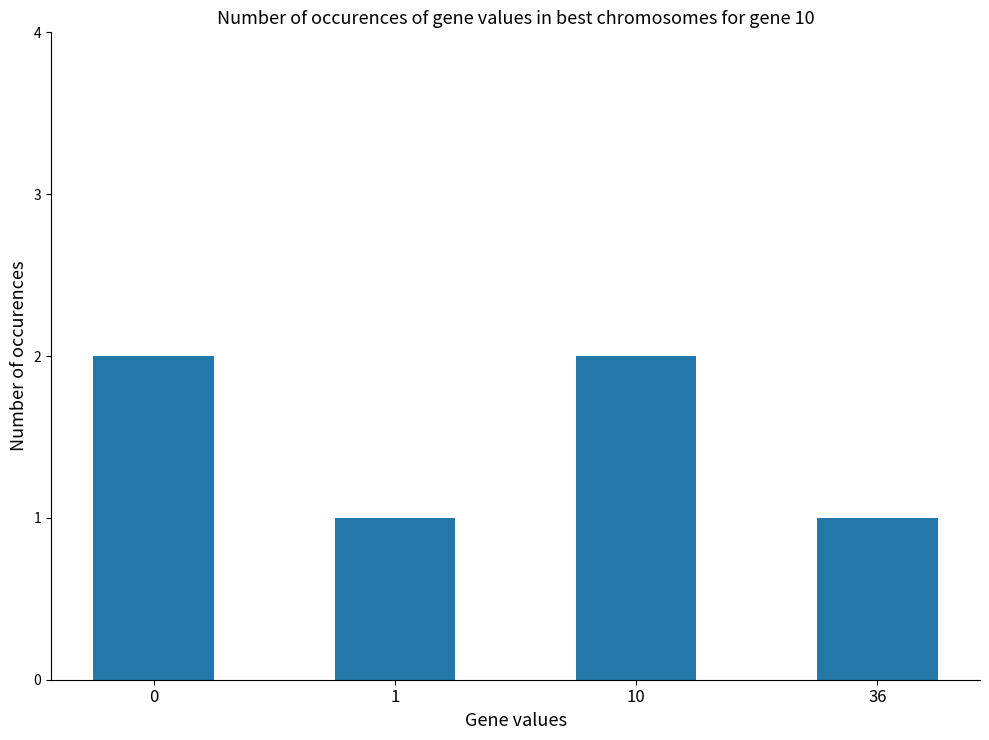

What is the approximate value at 10?

2